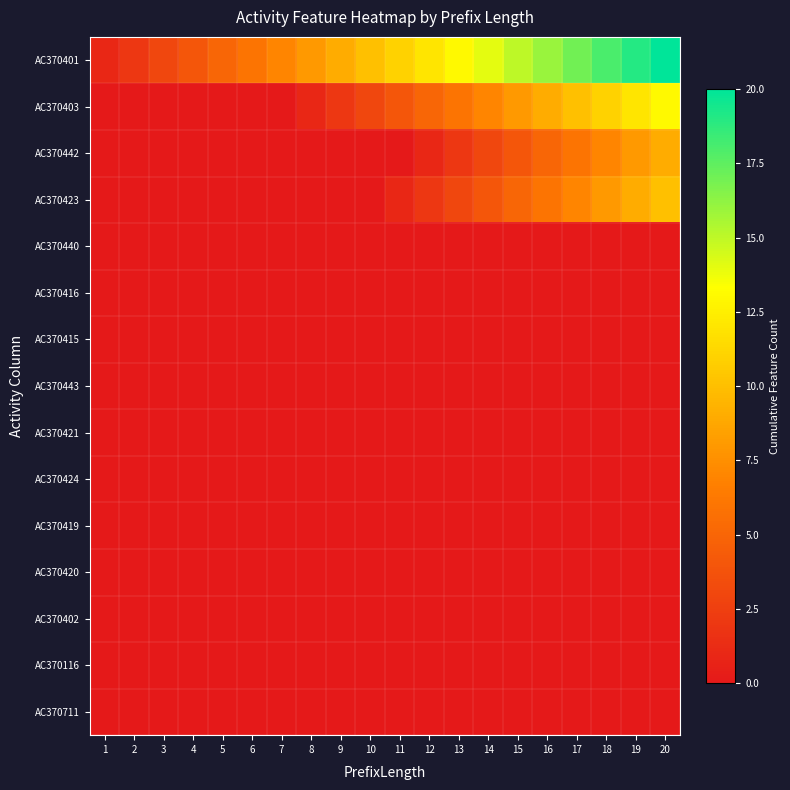

Rank the series at 10 from highest to lowest value.

AC370401, AC370403, AC370442, AC370423, AC370440, AC370416, AC370415, AC370443, AC370421, AC370424, AC370419, AC370420, AC370402, AC370116, AC370711